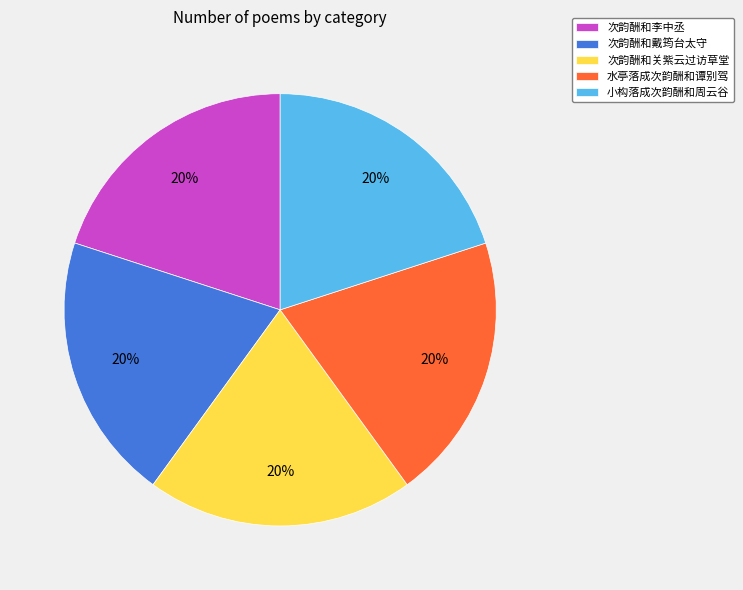

What is the ratio of the value at 水亭落成次韵酬和谭别驾 to the value at 次韵酬和李中丞?

1.0